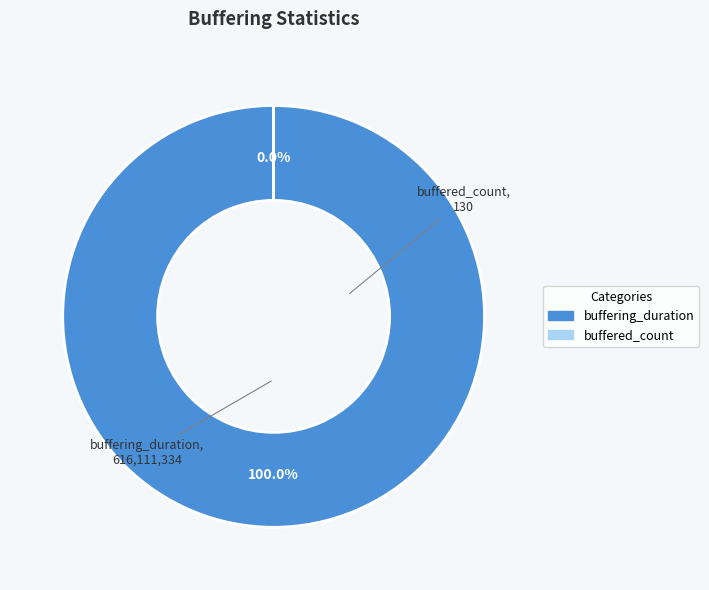

Which category has the biggest portion of the pie?

buffering_duration